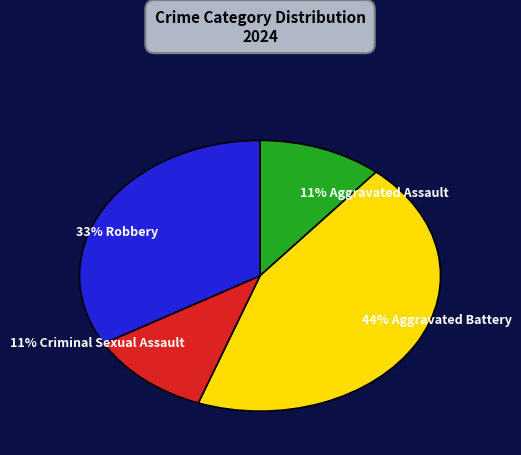

Combined, do 33% Robbery and 11% Aggravated Assault account for over 50%?

No